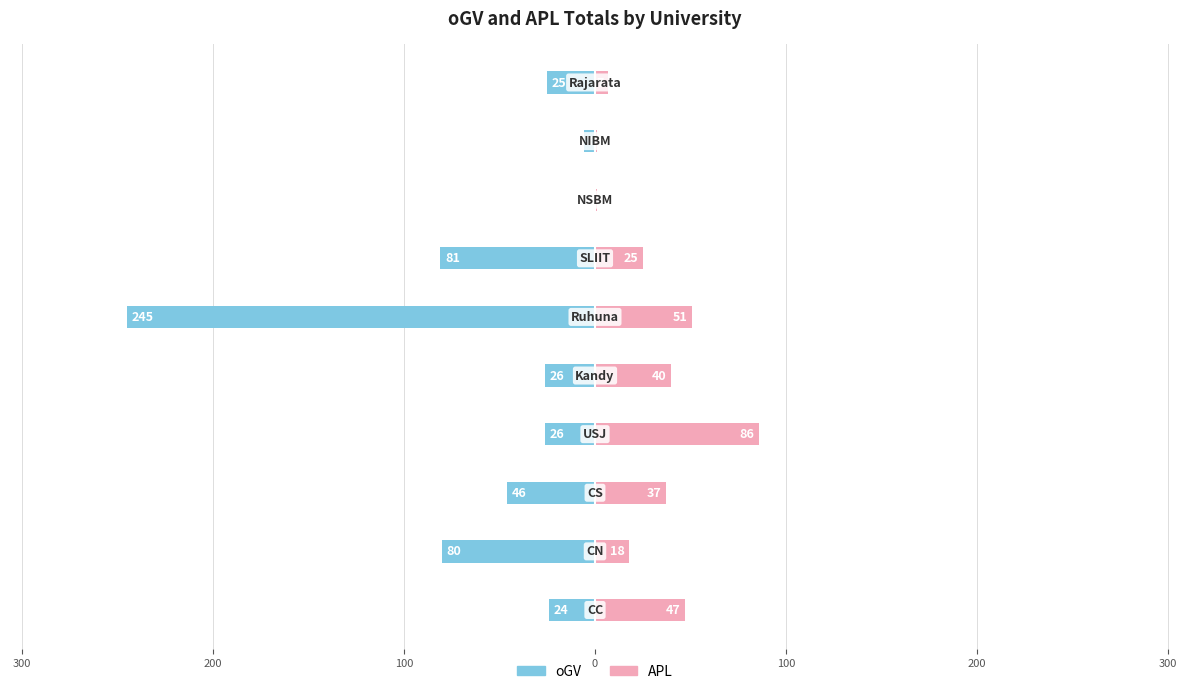

Which series has the widest spread of values?

oGV